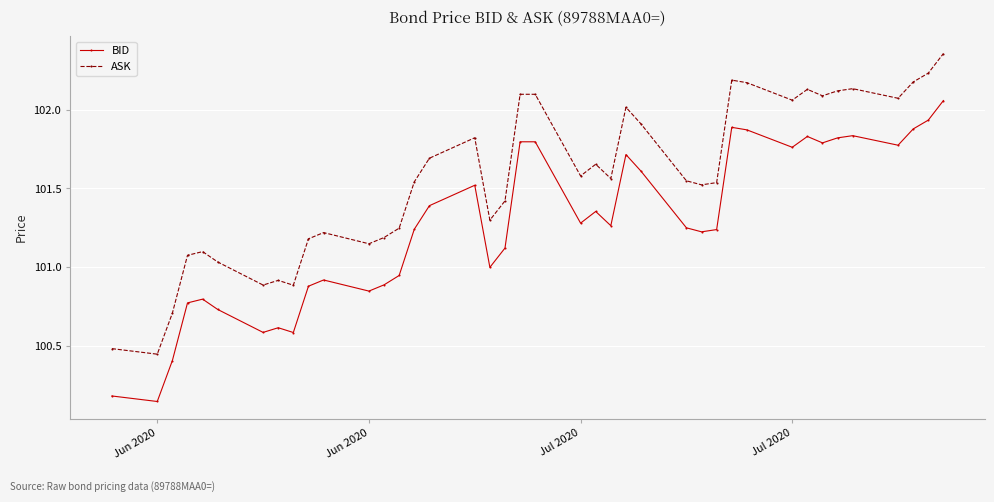

List the series in order of their peak value, lowest first.

BID, ASK